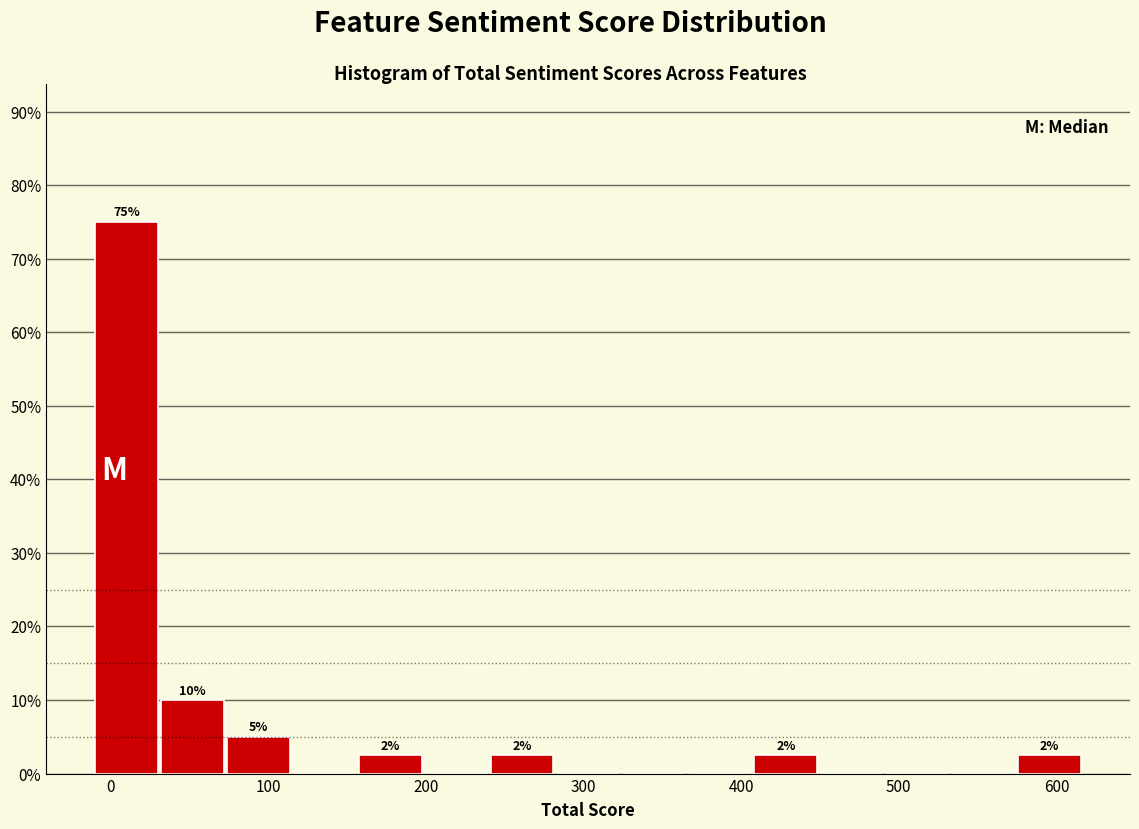

Over which range of the x-axis is the bar tallest?

-10 to 30